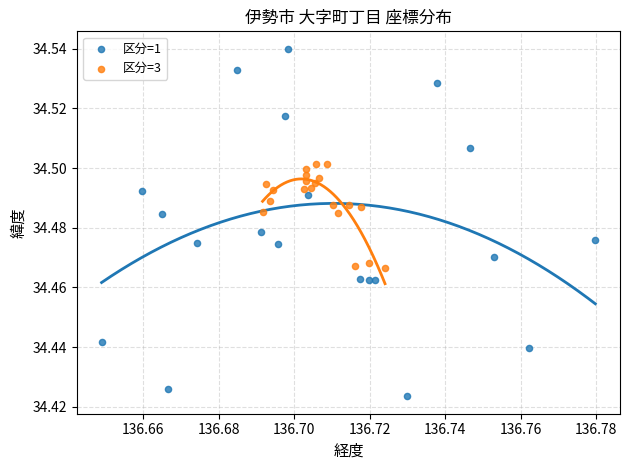

Which series has the widest spread of Y values?

区分=1